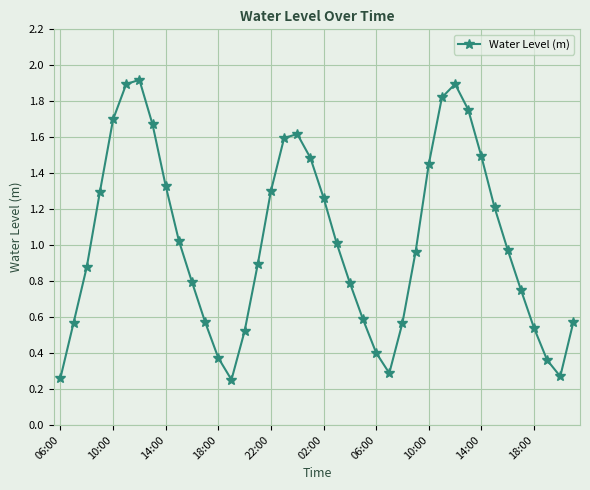

What is the greatest value displayed?

1.9